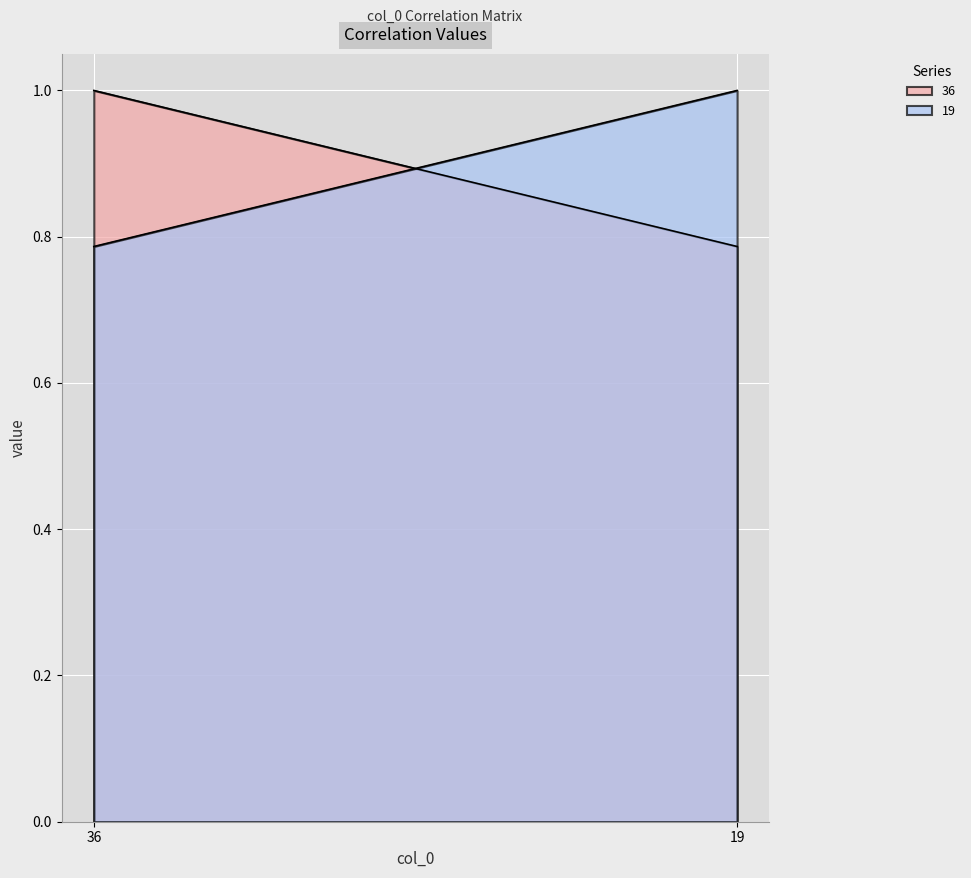

What is the difference between the maximum and minimum values in the 36 series?

0.2